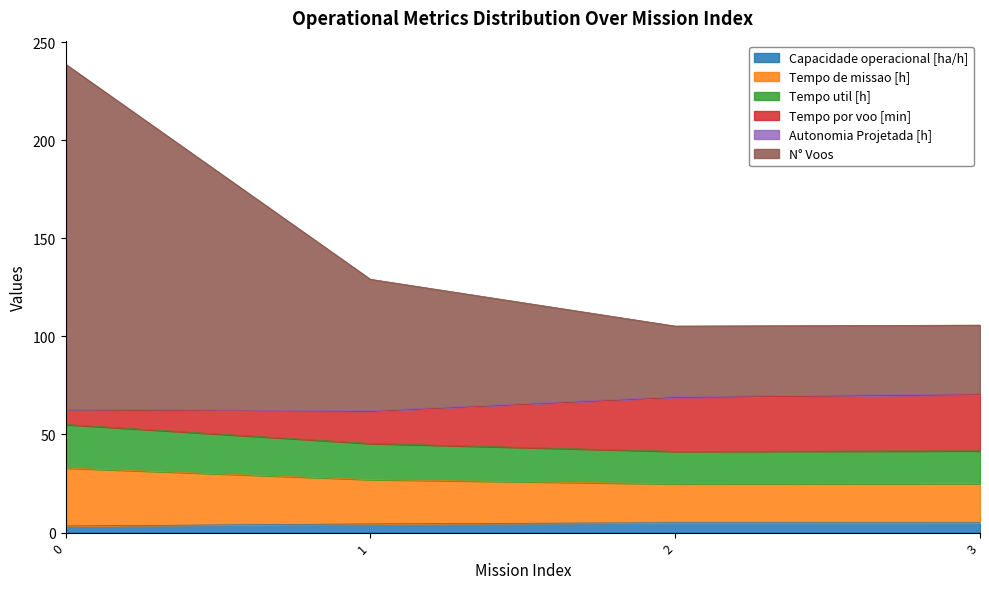

What is the highest value of the Capacidade operacional [ha/h] series?

5.1